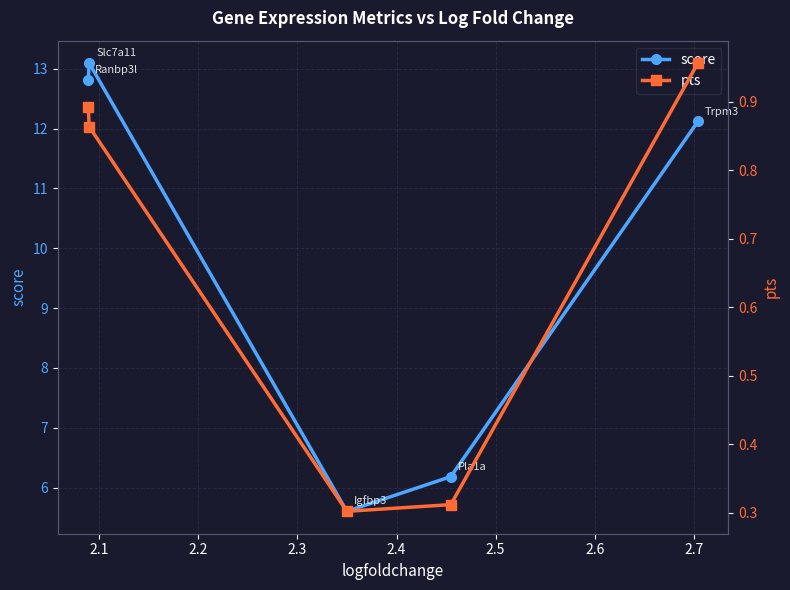

True or false: pts has more than 2 points higher than both neighbors.

False